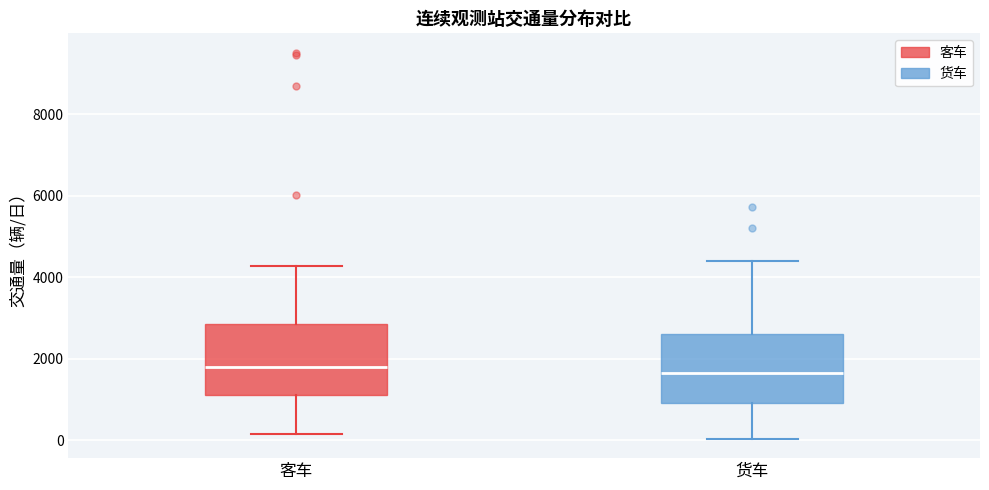

Reading left to right, read every box against the y-axis: the position of its median line, the range the box covers, and the ends of its whiskers. The values are not printed on the chart, so give them approximately, as read against the axis.

客车: median 1800, box 1200 to 2800, whiskers 200 to 4200
货车: median 1600, box 1000 to 2600, whiskers 0 to 4400